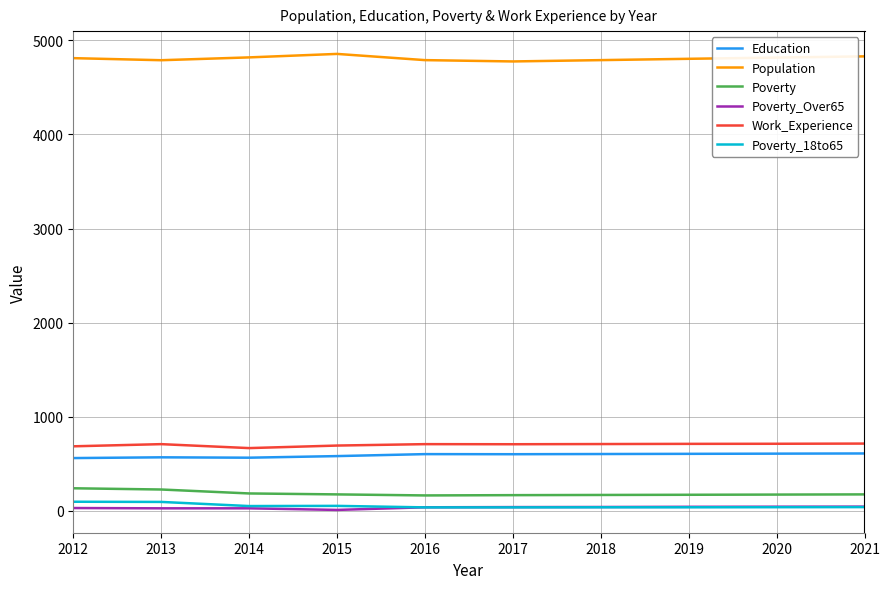

Which series has the largest total across all categories?

Population